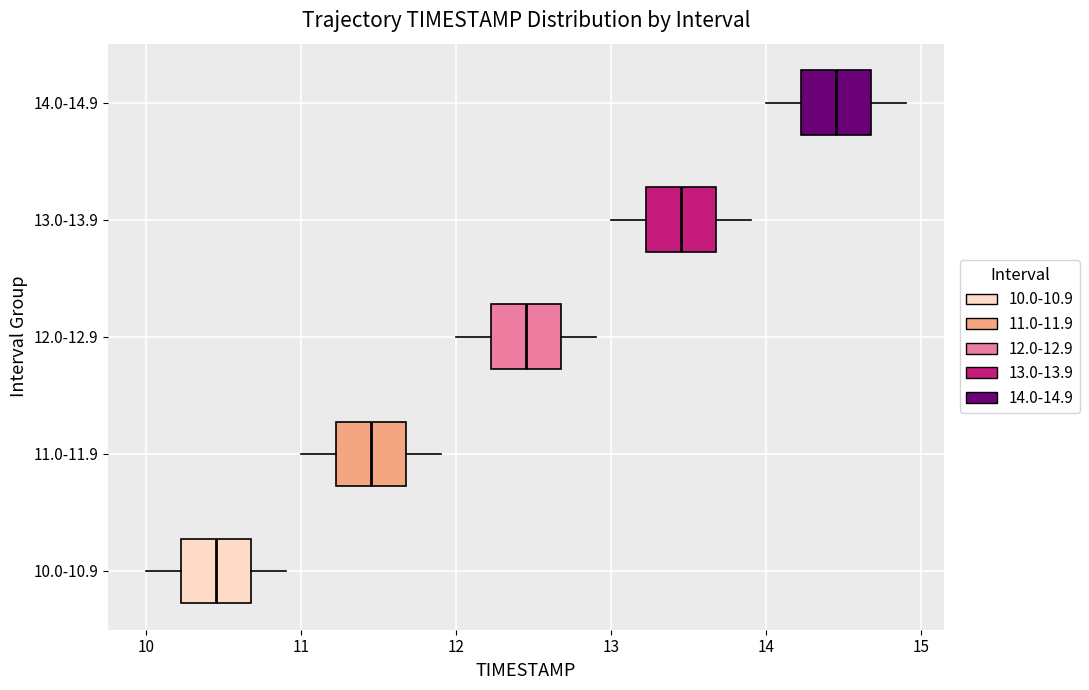

Reading bottom to top, transcribe this box plot: for each box, give where its median line is, the range the box spans, and where its two whiskers end, as read against the x-axis. The values are not printed on the chart, so give them approximately, as read against the axis.

10.0-10.9: median 10.5, box 10.2 to 10.7, whiskers 10.0 to 10.9
11.0-11.9: median 11.5, box 11.2 to 11.7, whiskers 11.0 to 11.9
12.0-12.9: median 12.5, box 12.2 to 12.7, whiskers 12.0 to 12.9
13.0-13.9: median 13.5, box 13.2 to 13.7, whiskers 13.0 to 13.9
14.0-14.9: median 14.5, box 14.2 to 14.7, whiskers 14.0 to 14.9